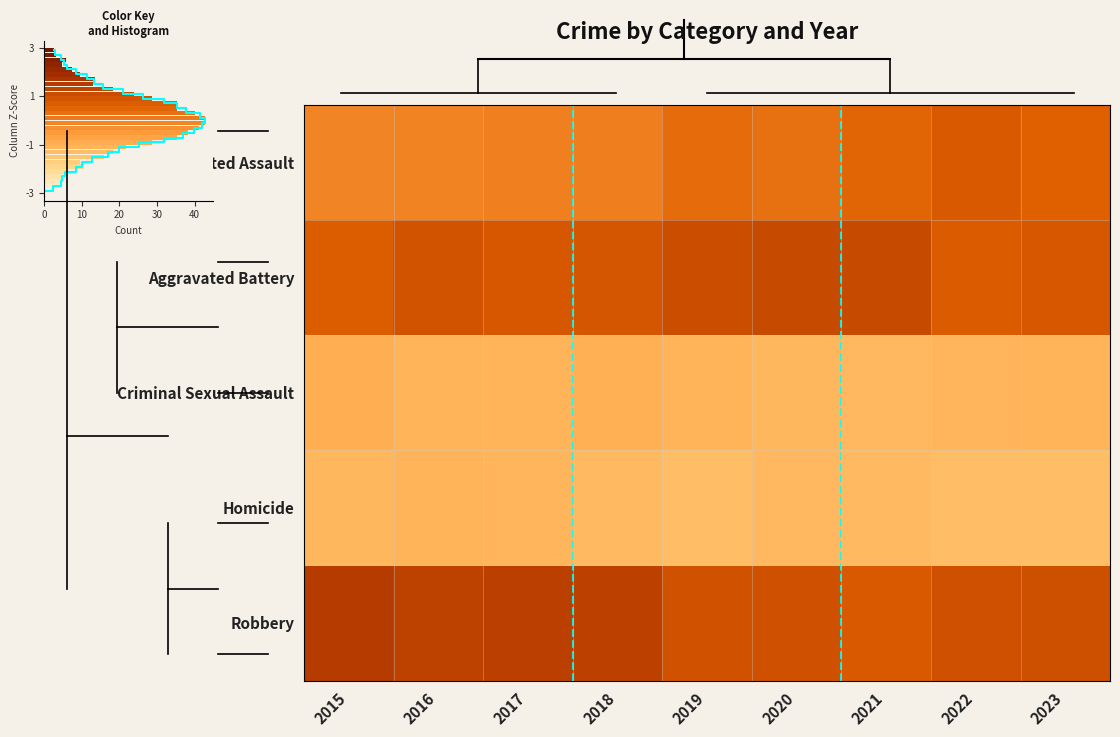

At which label does Aggravated Assault first exceed 0?

2017